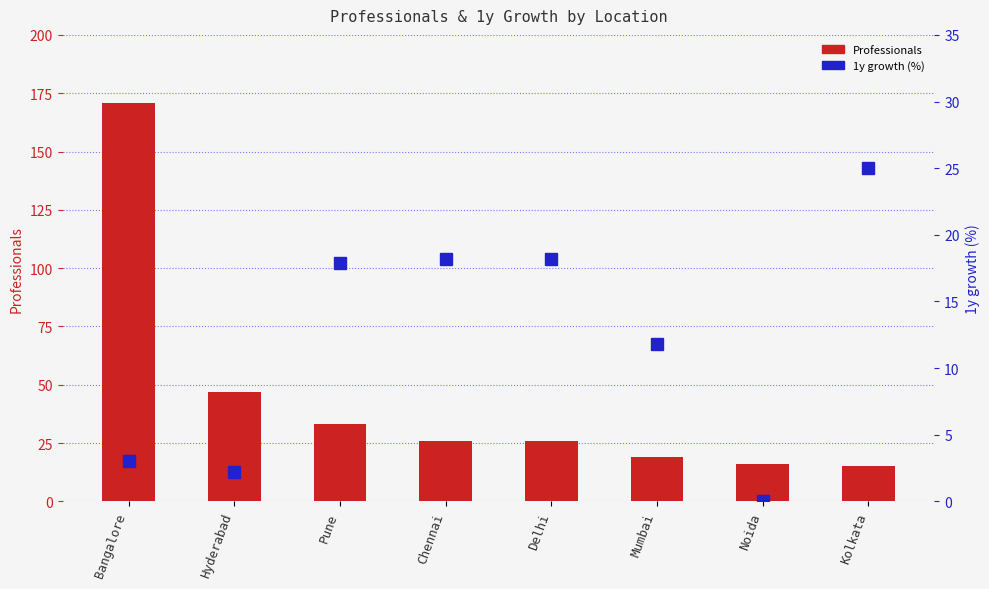

Between Chennai and Kolkata, which series saw the biggest shift?

Professionals